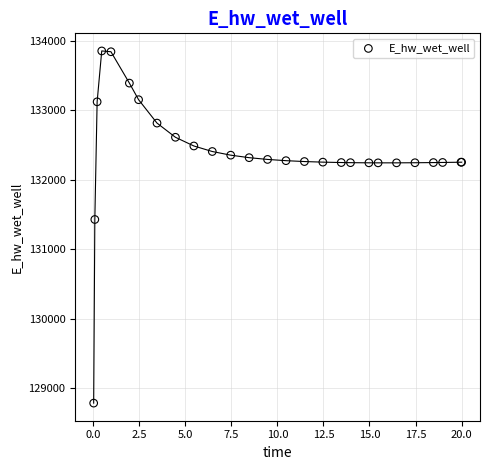

What Y value in the scatter plot is closest to 131317?

131425.7